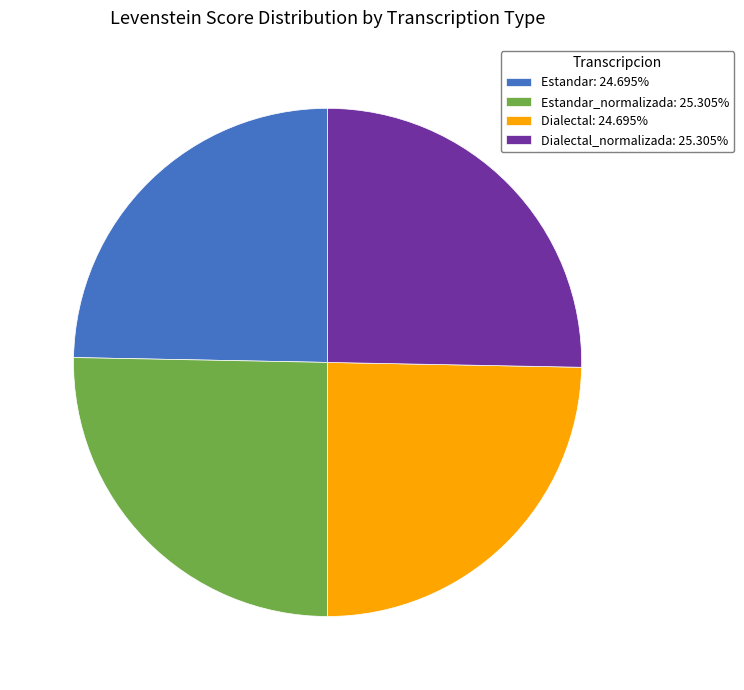

Is there any slice that represents more than half of the pie?

No